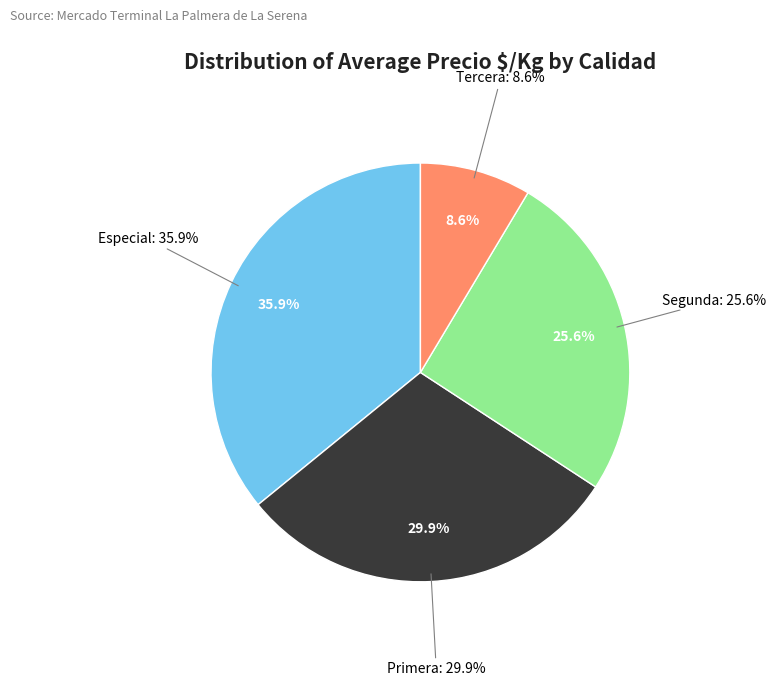

Combined, do Tercera and Segunda account for over 50%?

No